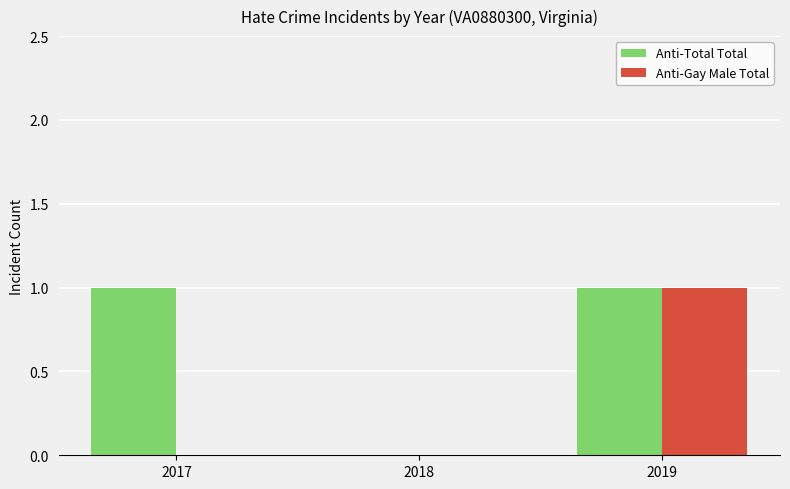

Reading left to right, what are all the values shown in this chart?

Anti-Total Total: 2017=1	2018=0	2019=1
Anti-Gay Male Total: 2017=0	2018=0	2019=1